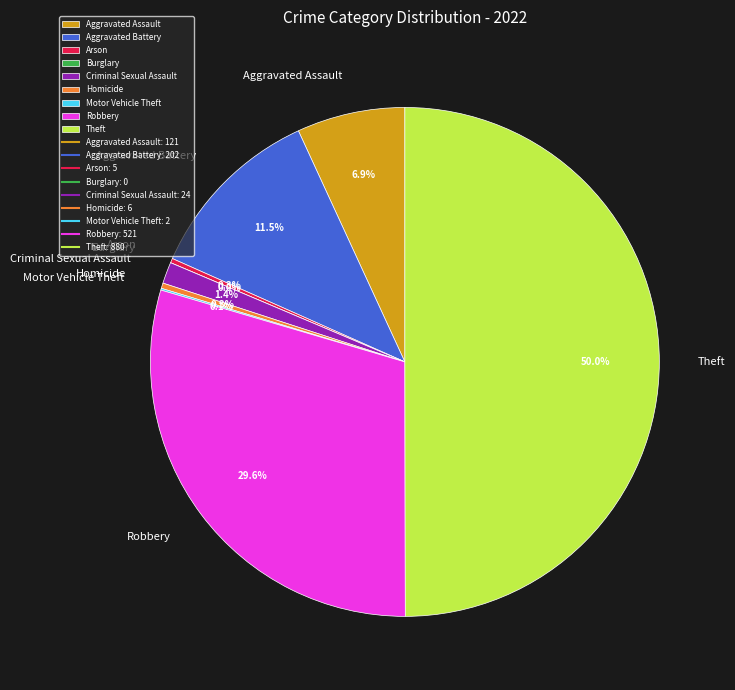

What percentage is NOT represented by Aggravated Assault?

93.1%